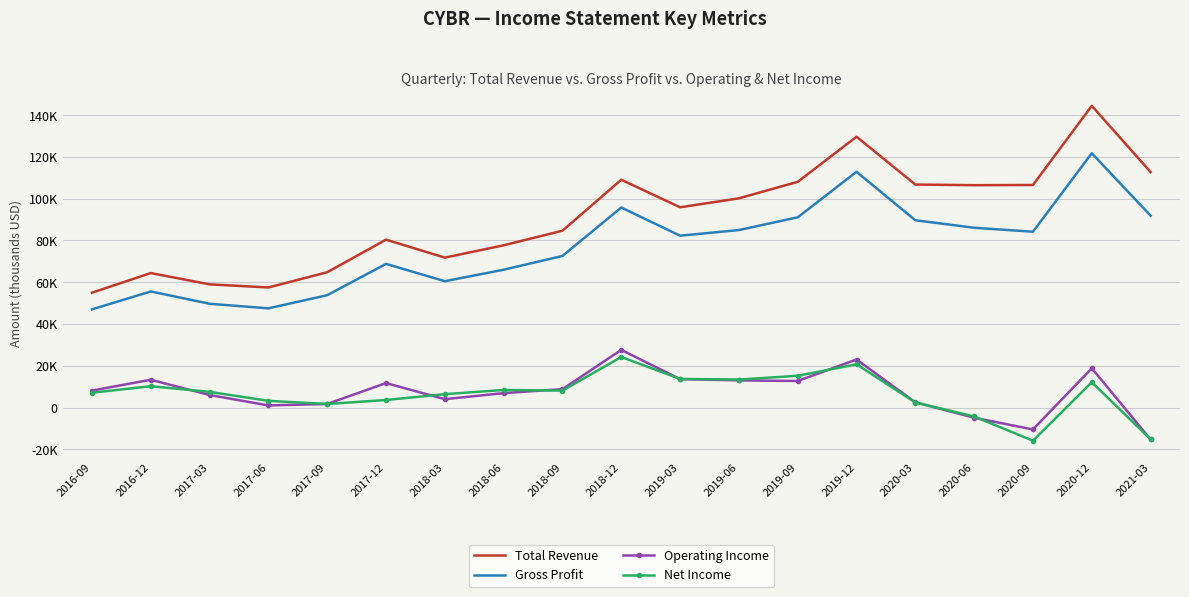

Where is the first local maximum for Net Income?

2016-12